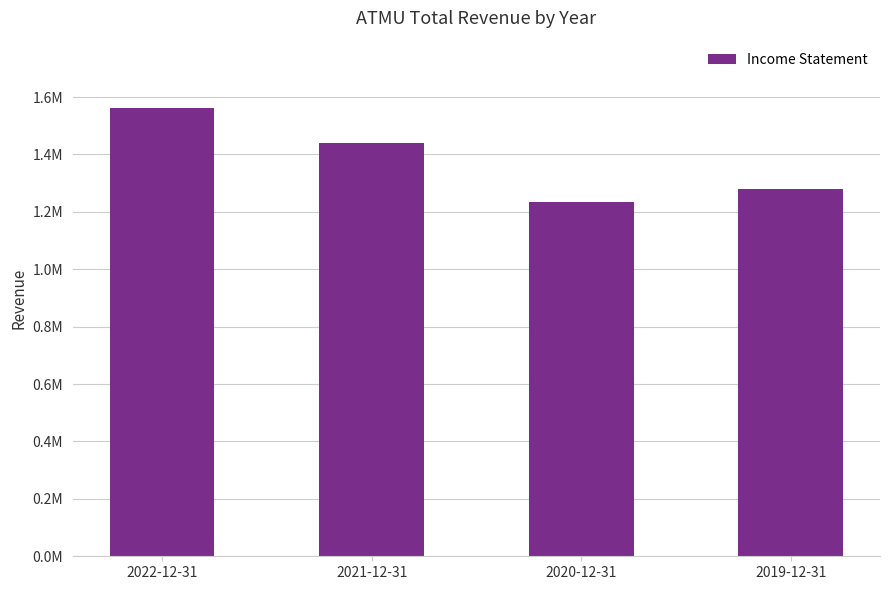

What is the difference between the values at 2021-12-31 and 2020-12-31?

206200